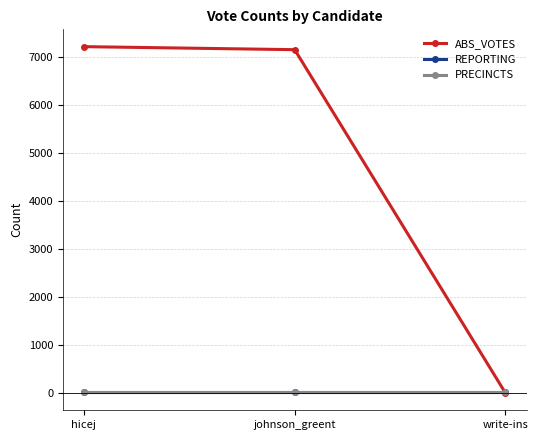

How many lines are shown in the chart?

3